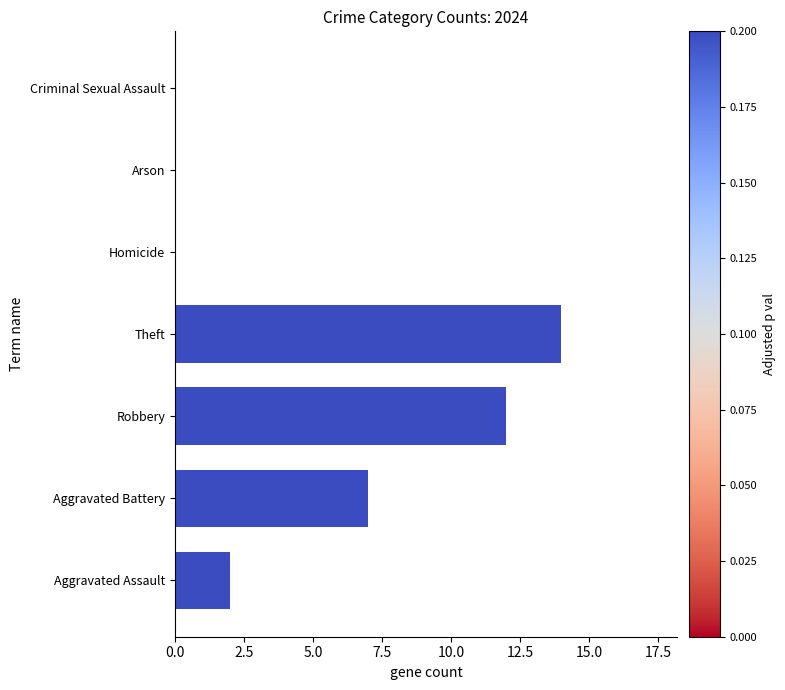

What is the maximum value shown in the chart?

14